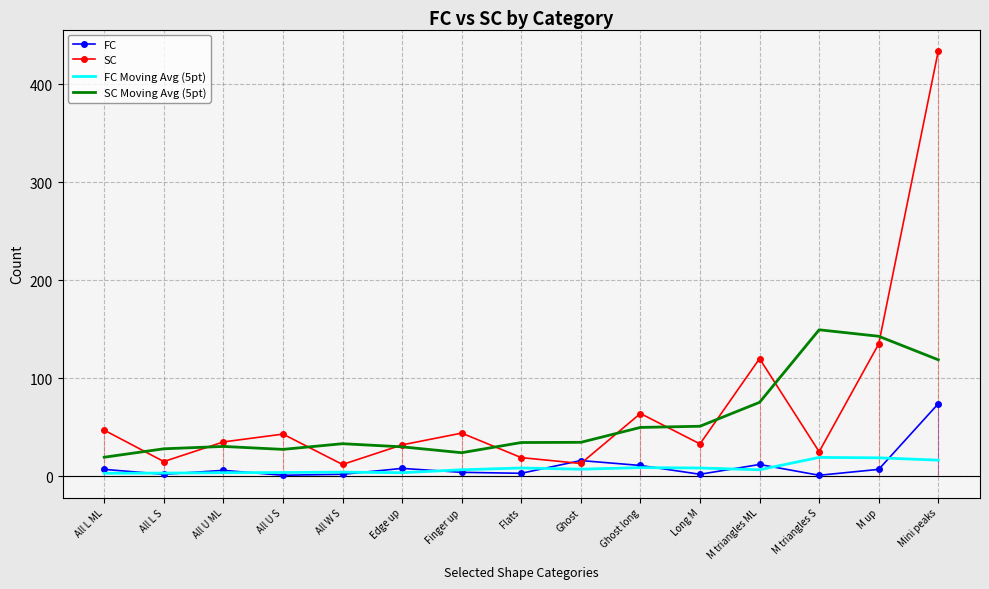

Is the value of SC at All L ML greater than the value of FC Moving Avg (5pt) at M triangles ML?

Yes